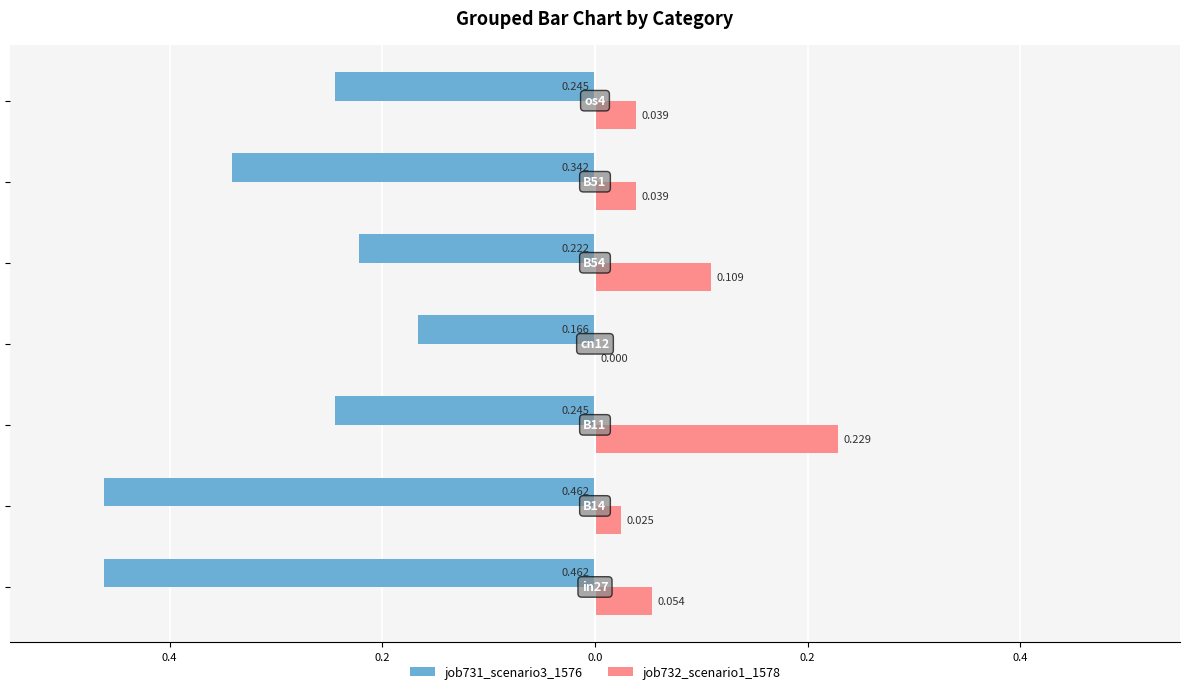

What is the average value of the job732_scenario1_1578 series?

0.1